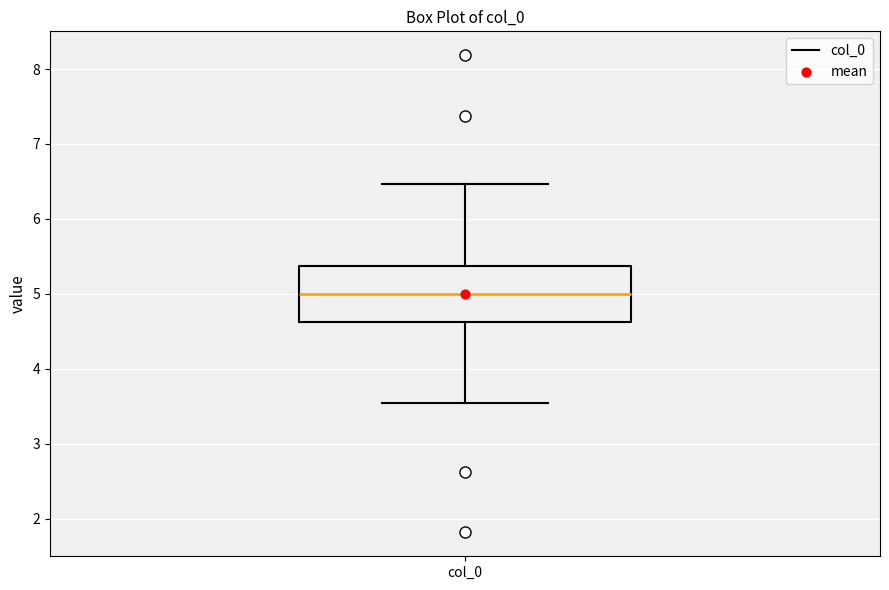

Transcribe this box plot: give where the median line is, the range the box spans, and where the two whiskers end, as read against the y-axis. The values are not printed on the chart, so give them approximately, as read against the axis.

median 5.0, box 4.6 to 5.4, whiskers 3.5 to 6.5